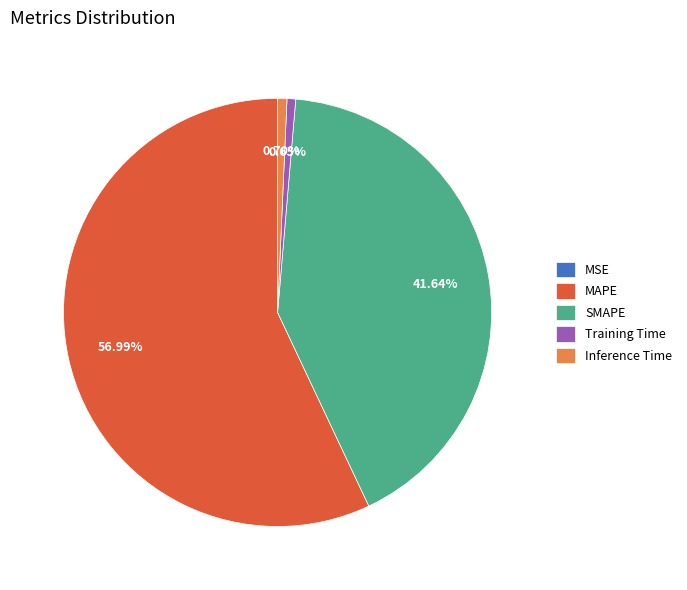

To the nearest percent, what portion does Inference Time represent?

1%